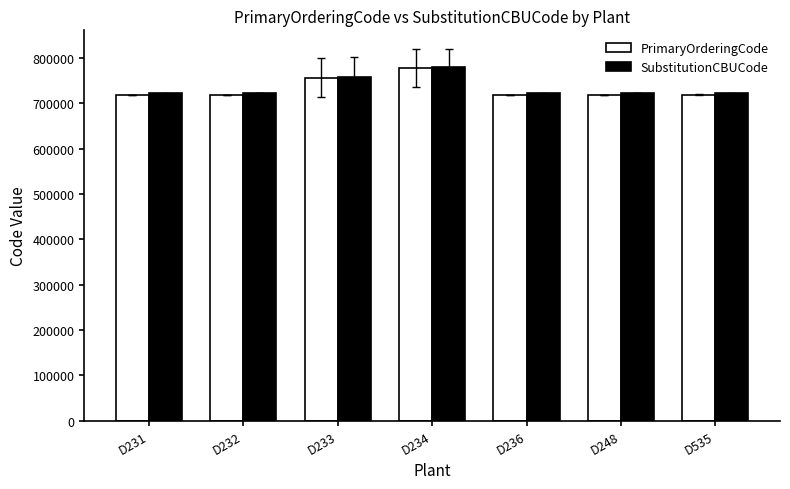

What is the spread (max minus min) of values at D236?

3542